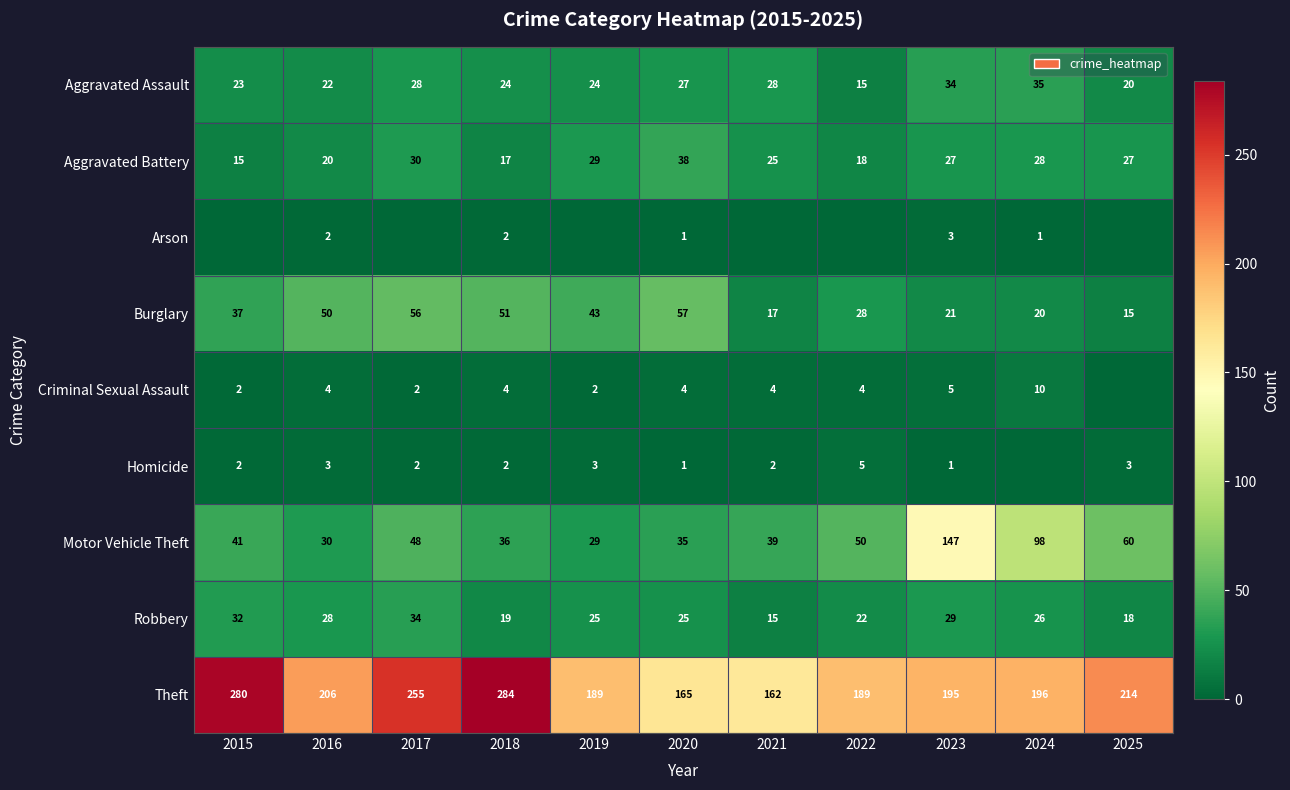

What is the average value of the Burglary series?

36